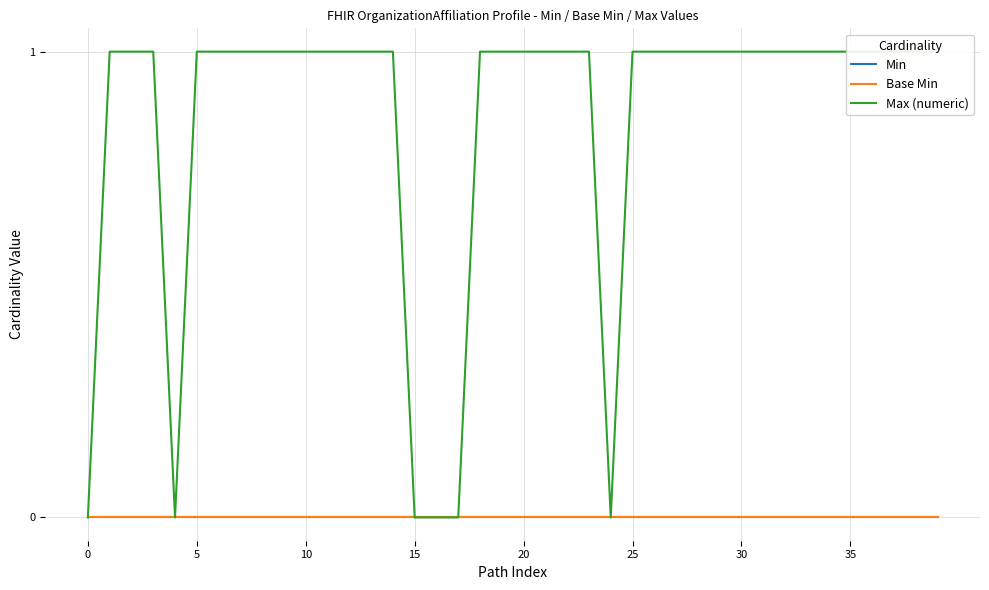

Which series has the largest total across all categories?

Max (numeric)